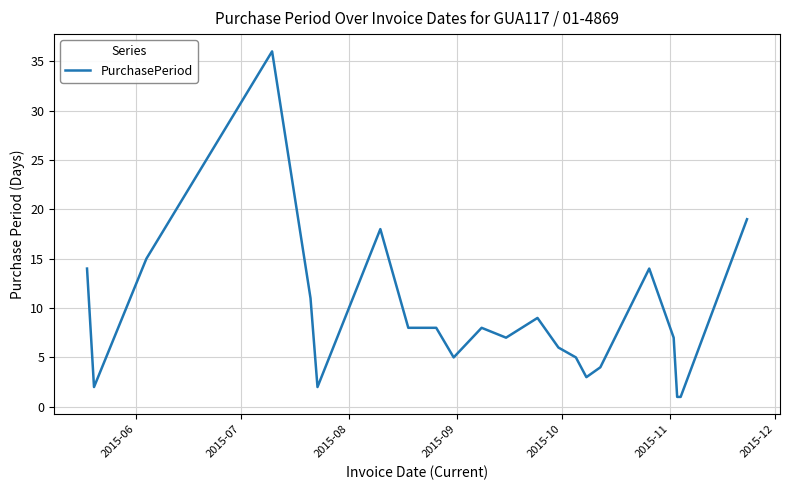

What is the maximum value shown in the chart?

36